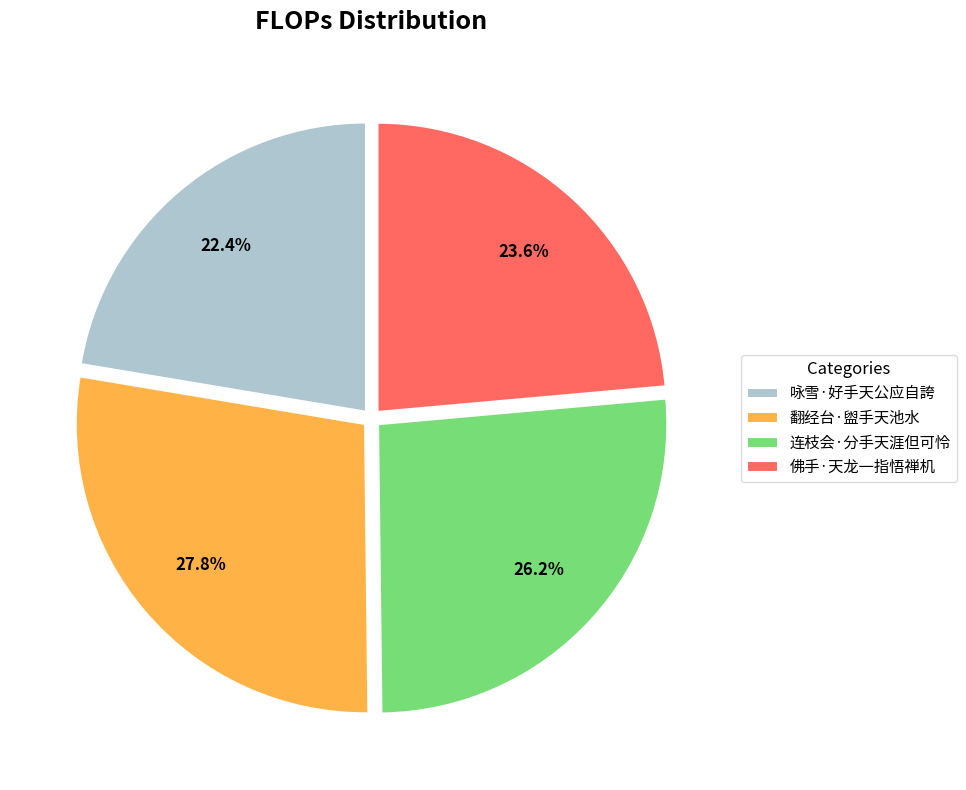

The 咏雪·好手天公应自誇 slice represents 13% of the pie. True or false?

False